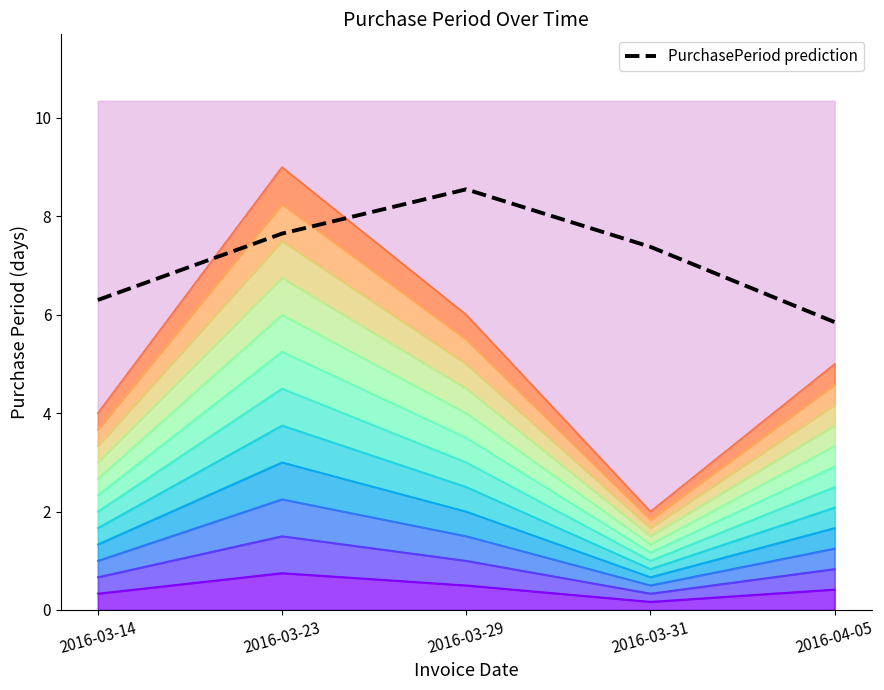

How many values are below 7?

2